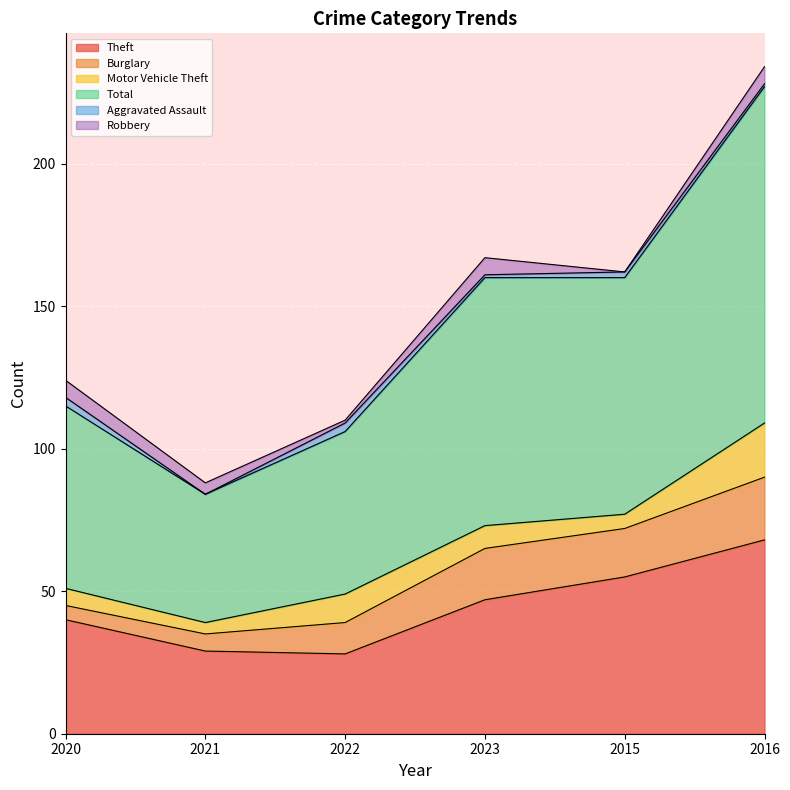

How many positive values does the Aggravated Assault series have?

5